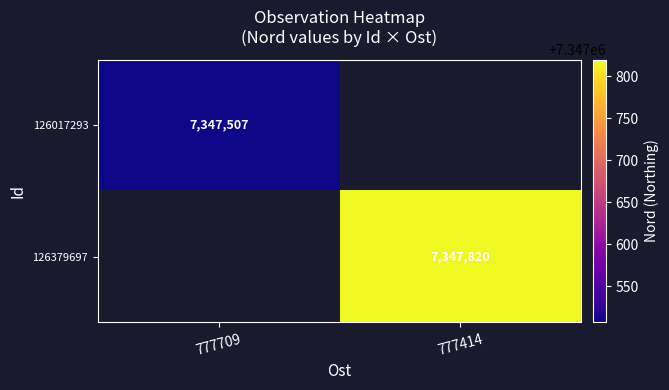

The 126379697 series shows 7347820 at 777414. True or false?

True